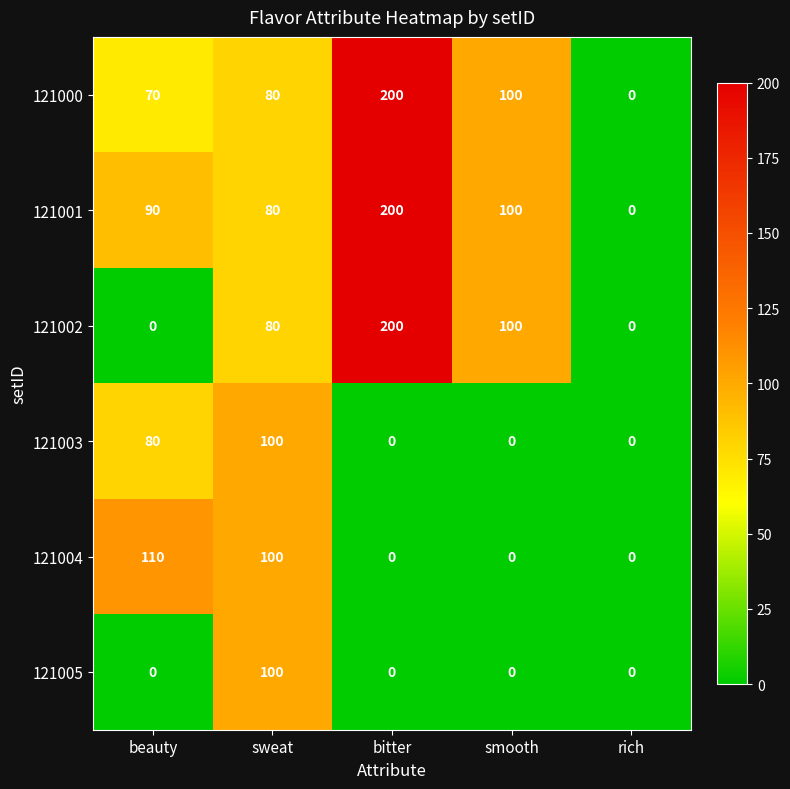

Reading left to right, what are all the values shown in this chart?

121000: beauty=70	sweat=80	bitter=200	smooth=100	rich=0
121001: beauty=90	sweat=80	bitter=200	smooth=100	rich=0
121002: beauty=0	sweat=80	bitter=200	smooth=100	rich=0
121003: beauty=80	sweat=100	bitter=0	smooth=0	rich=0
121004: beauty=110	sweat=100	bitter=0	smooth=0	rich=0
121005: beauty=0	sweat=100	bitter=0	smooth=0	rich=0